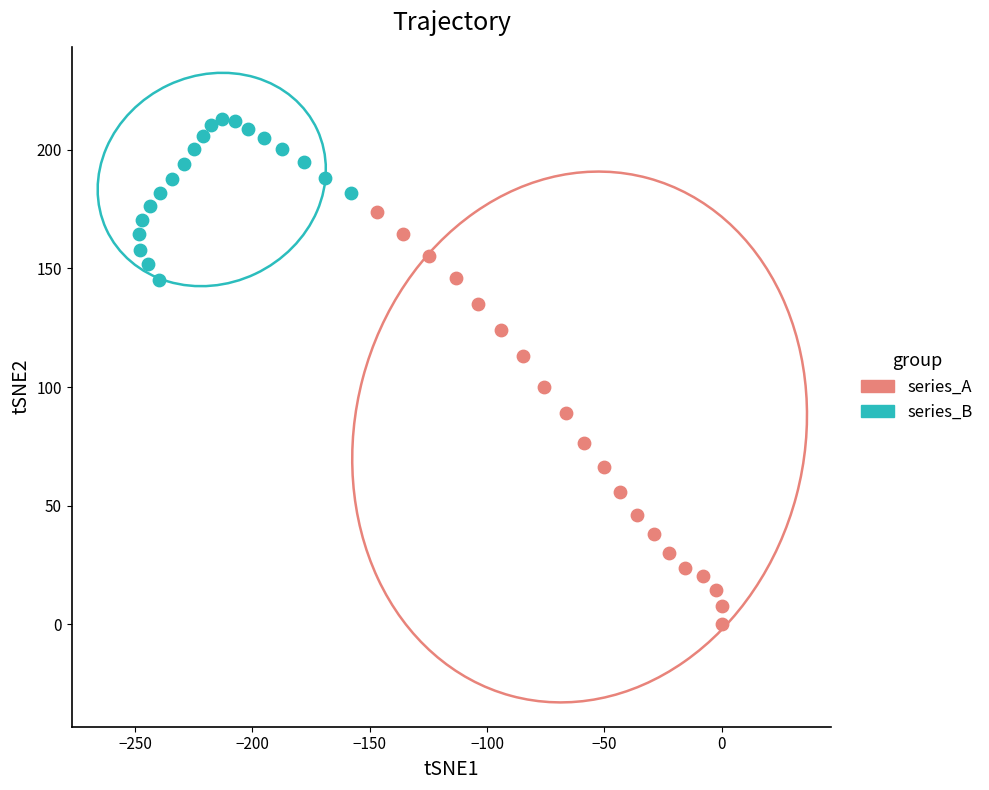

Which series contains the highest Y value?

series_B